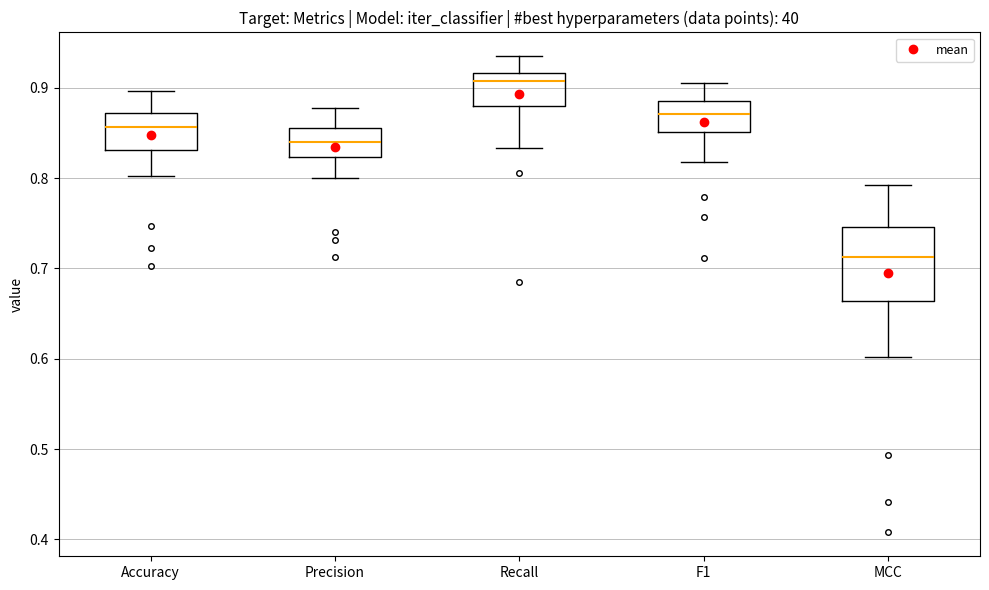

Which box's median line is the highest?

Recall